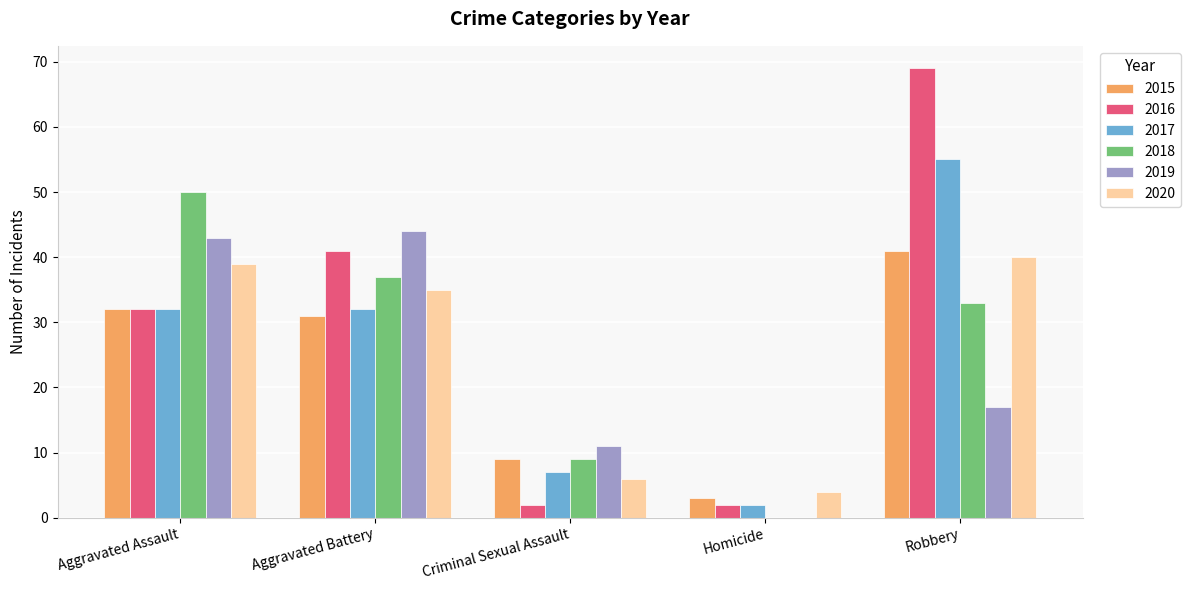

Which series has the widest spread of values?

2016